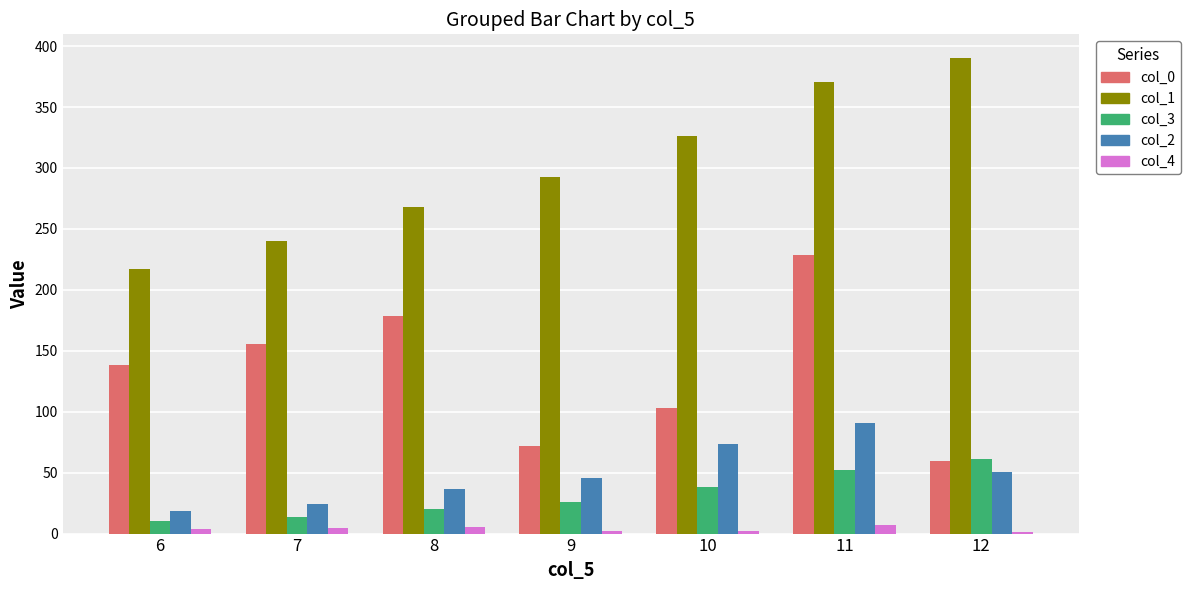

Is it true that col_3 equals 19.4 at 11?

False